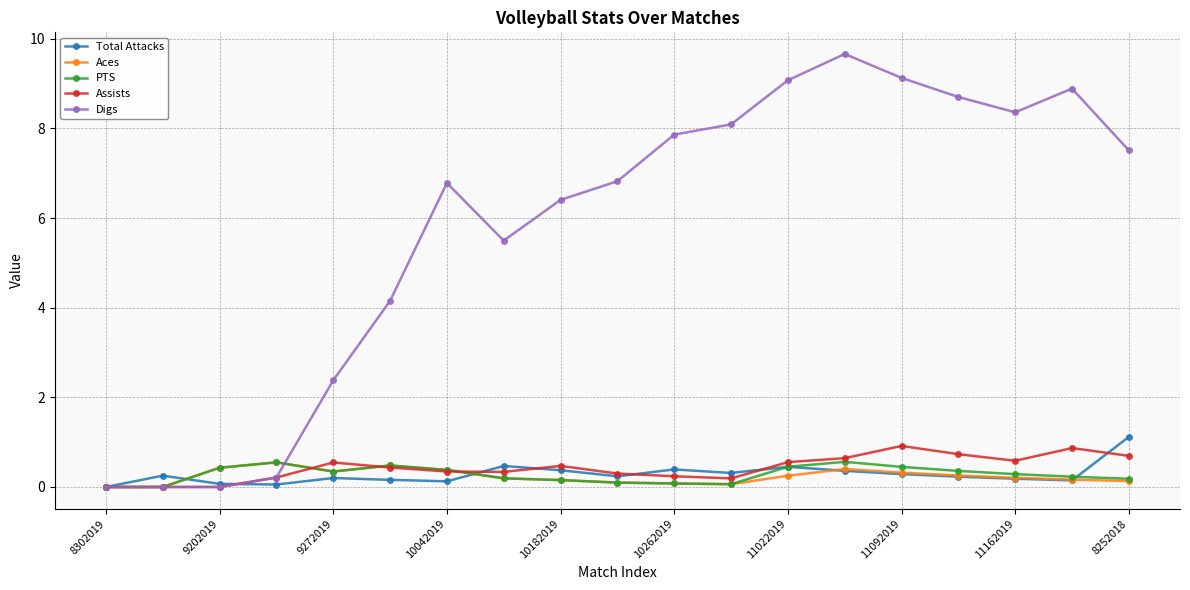

Which series has the widest spread of values?

Digs